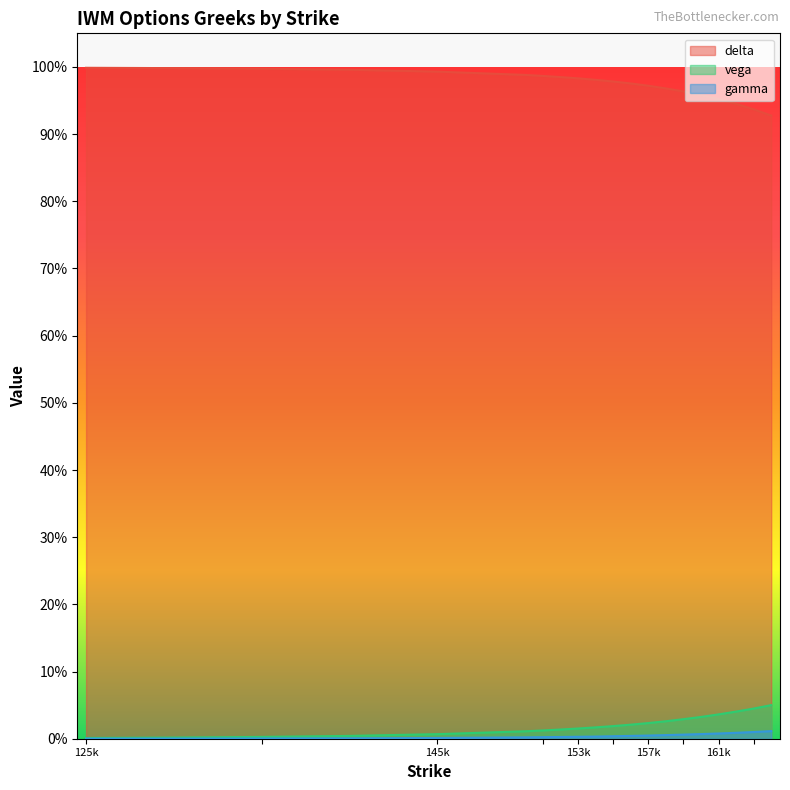

Does the chart display data point markers on the line(s)?

No